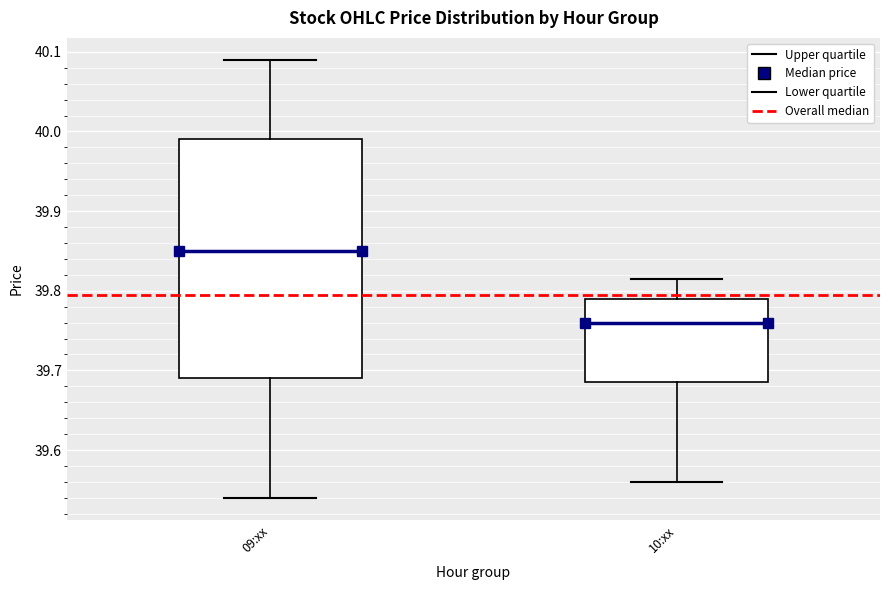

Comparing the boxes themselves (not the whiskers), which one is the tallest?

09:xx